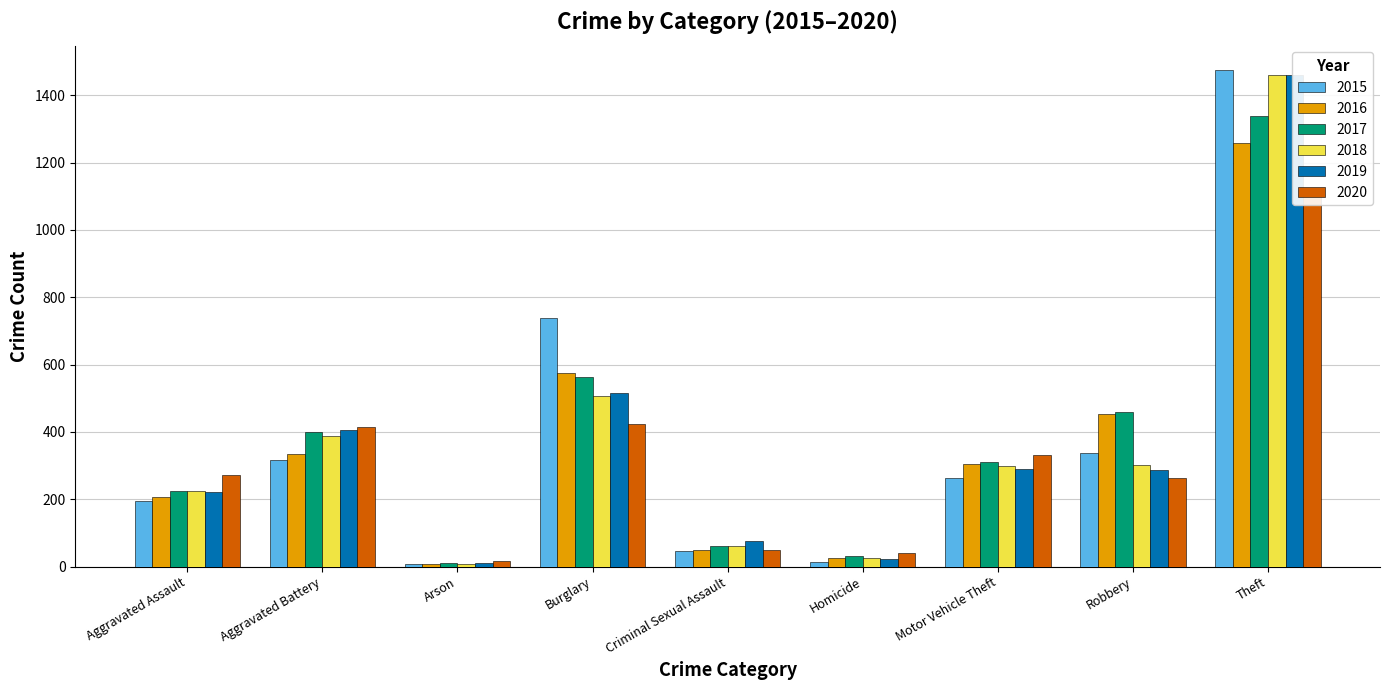

Rank the categories by 2016 value from highest to lowest.

Theft, Burglary, Robbery, Aggravated Battery, Motor Vehicle Theft, Aggravated Assault, Criminal Sexual Assault, Homicide, Arson